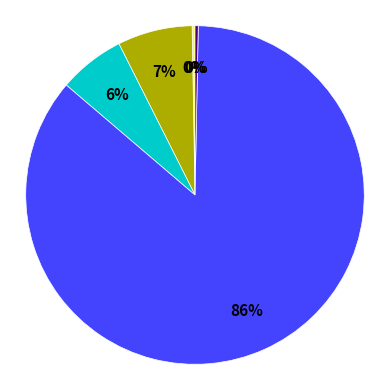

To the nearest percent, what is the average slice percentage?

20%